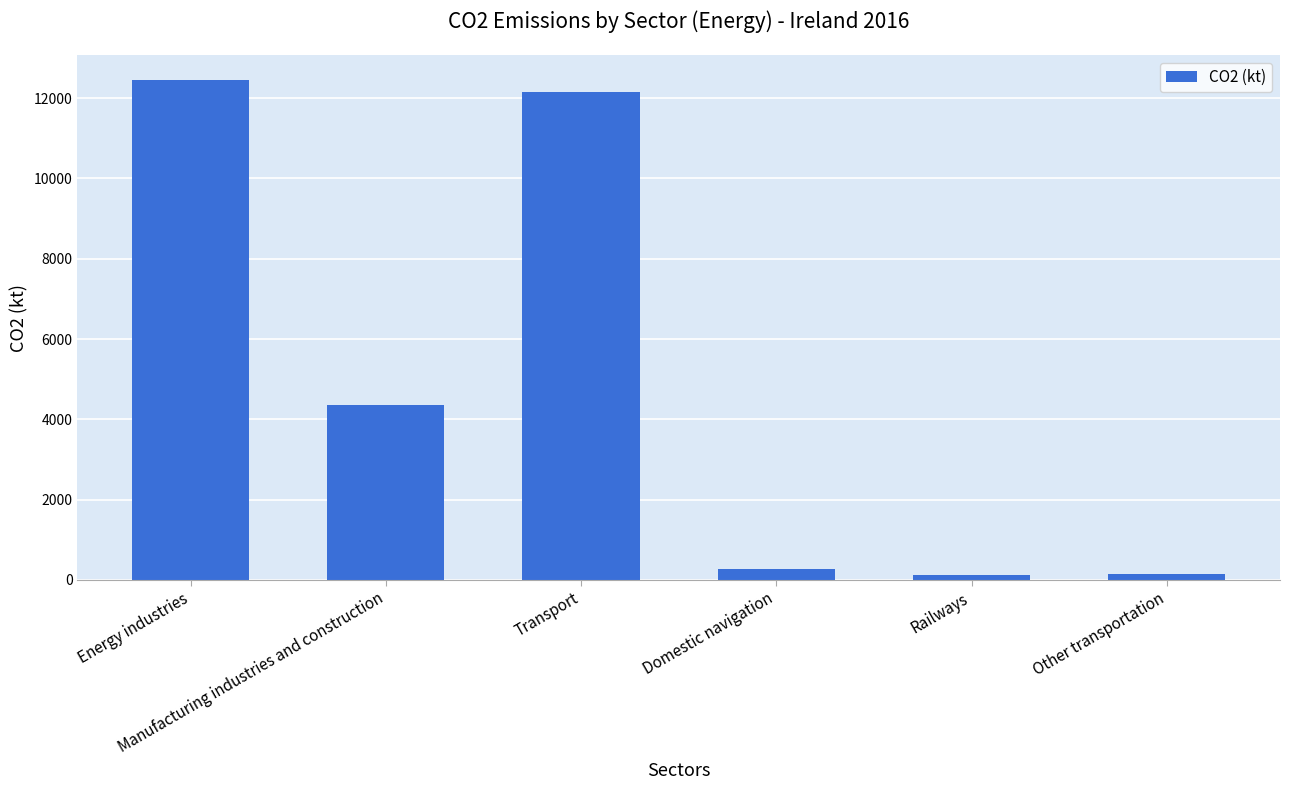

What is the average value?

4911.0